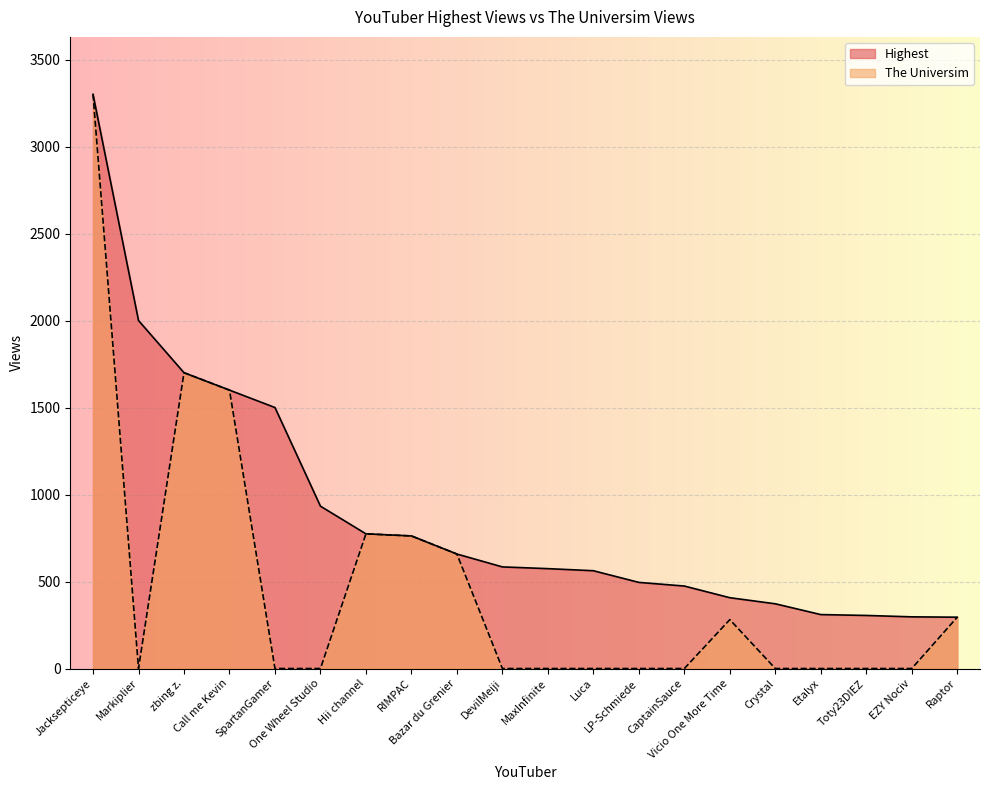

What is the sum of all Highest values?

17902